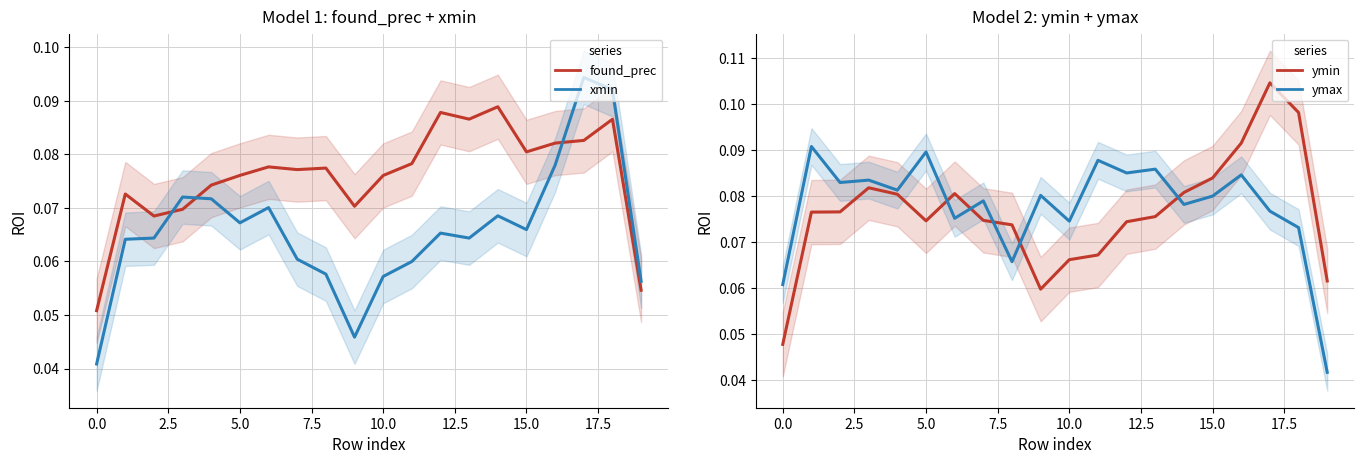

Which series has the largest range (max minus min)?

ymin